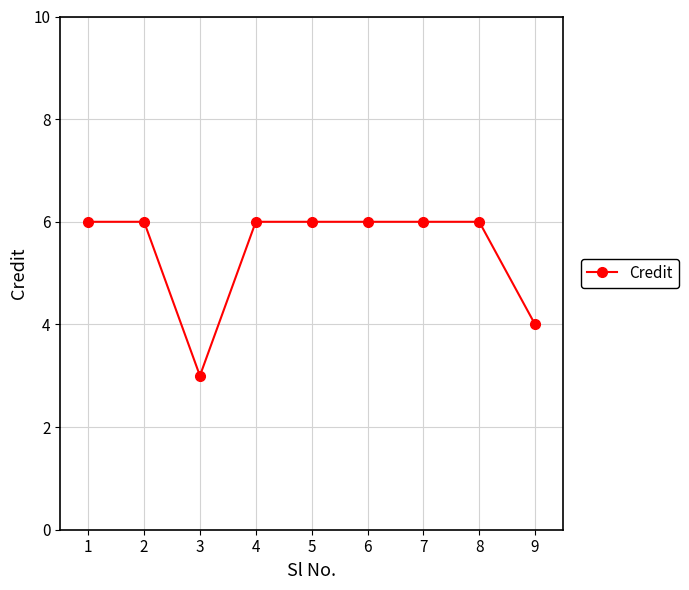

Where is the first local minimum?

3